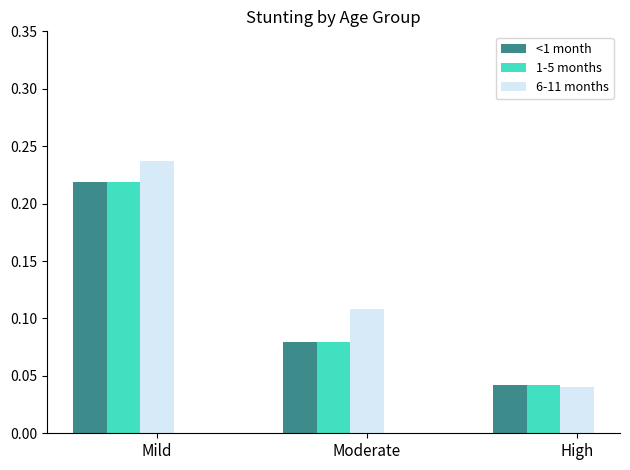

Which series changed the most between Mild and High?

6-11 months